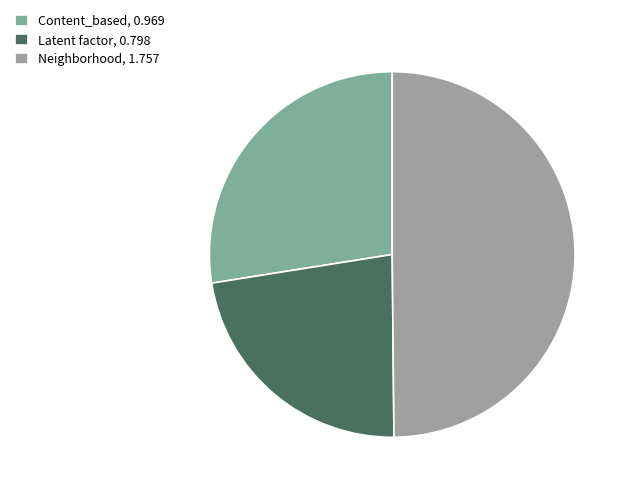

To the nearest percent, what portion does Neighborhood represent?

50%